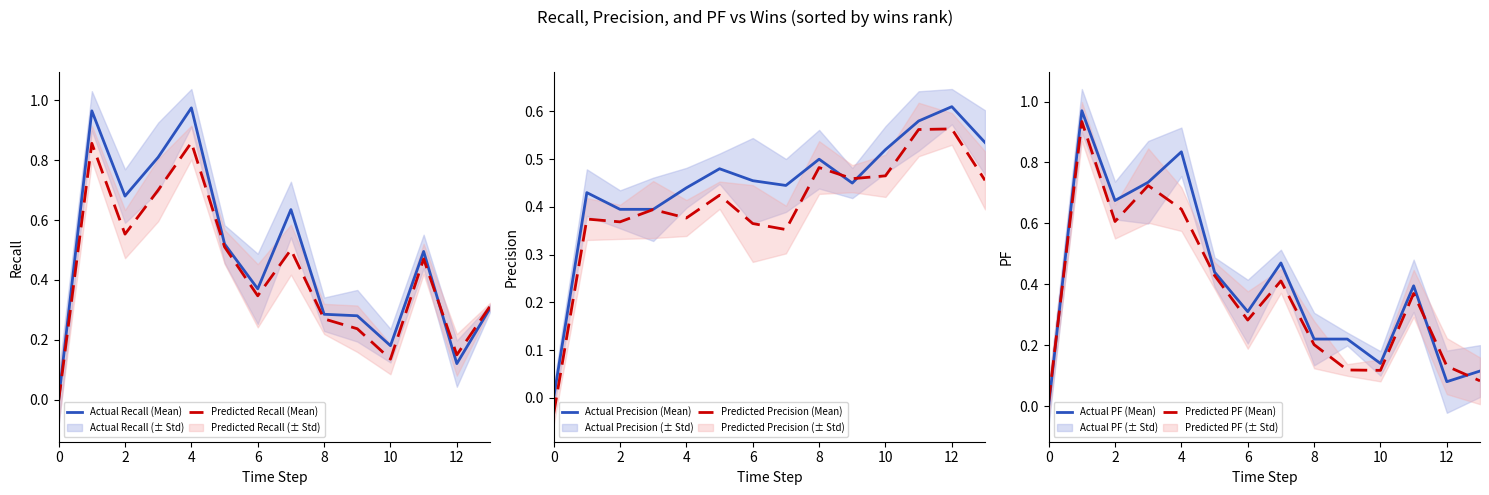

What is the spread (max minus min) of values at 11?

0.2